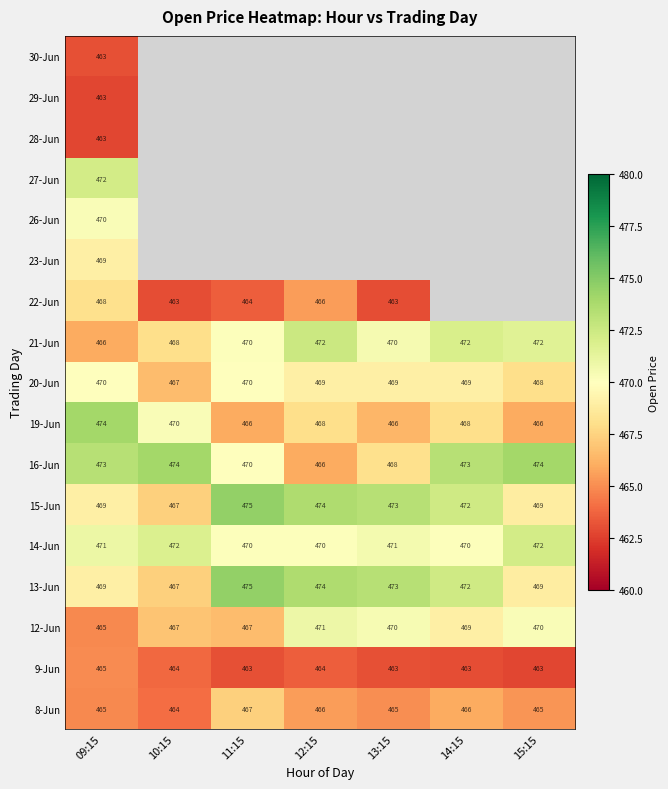

What is the sum of all 19-Jun values?

3278.0